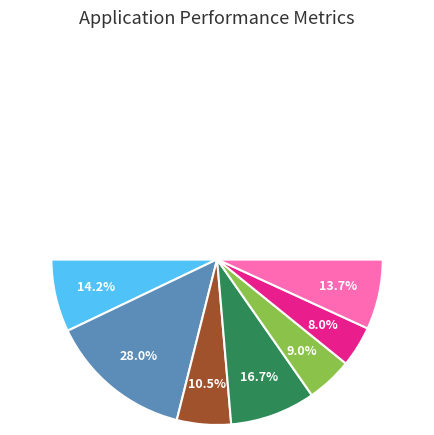

To the nearest percent, what portion does 2018-01-16 represent?

11%